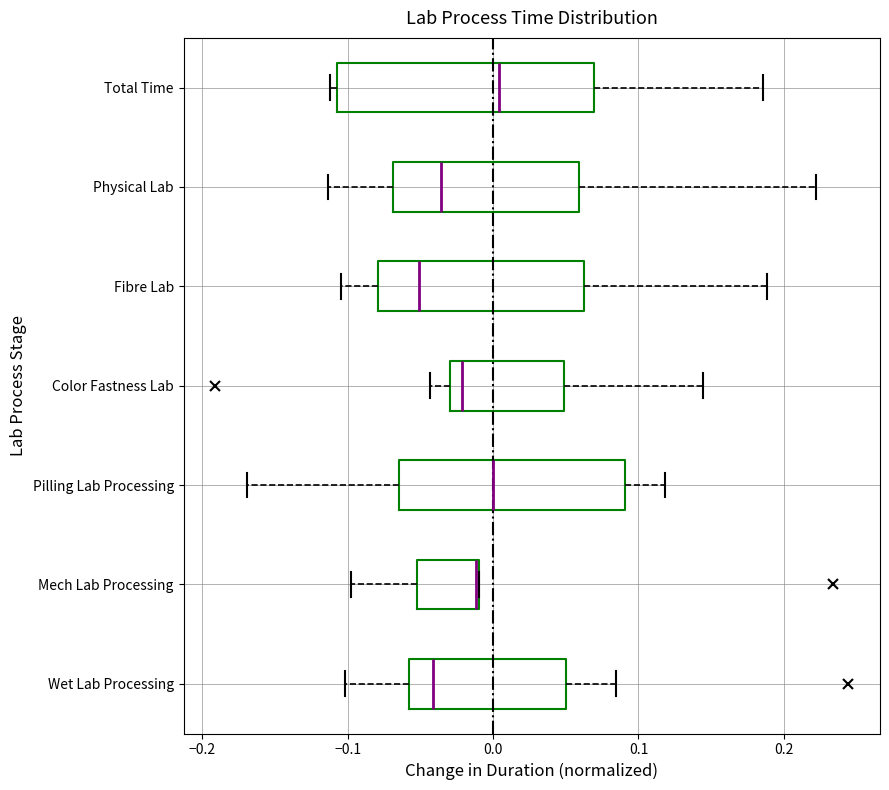

Where is the left edge of the box for Mech Lab Processing on the x-axis? The values are not printed on the chart, so give them approximately, as read against the axis.

-0.05